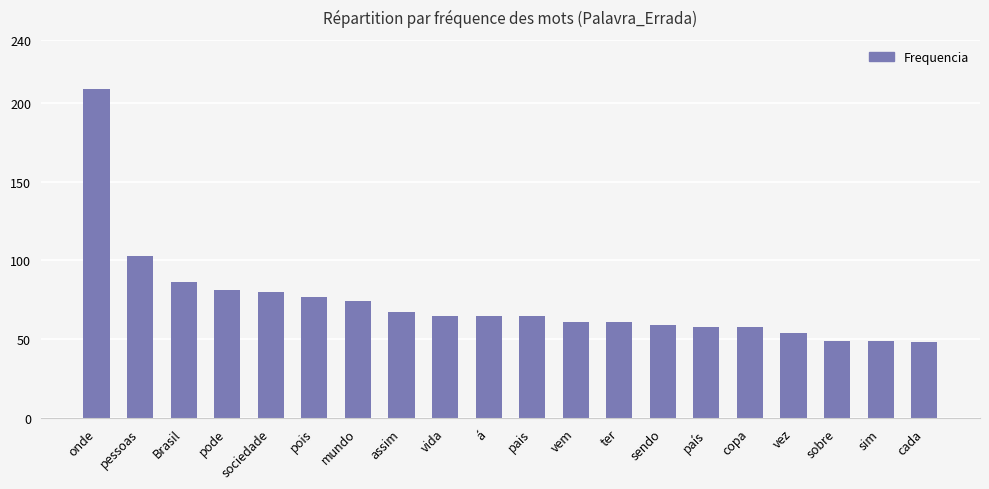

Count the number of data series in this chart.

1